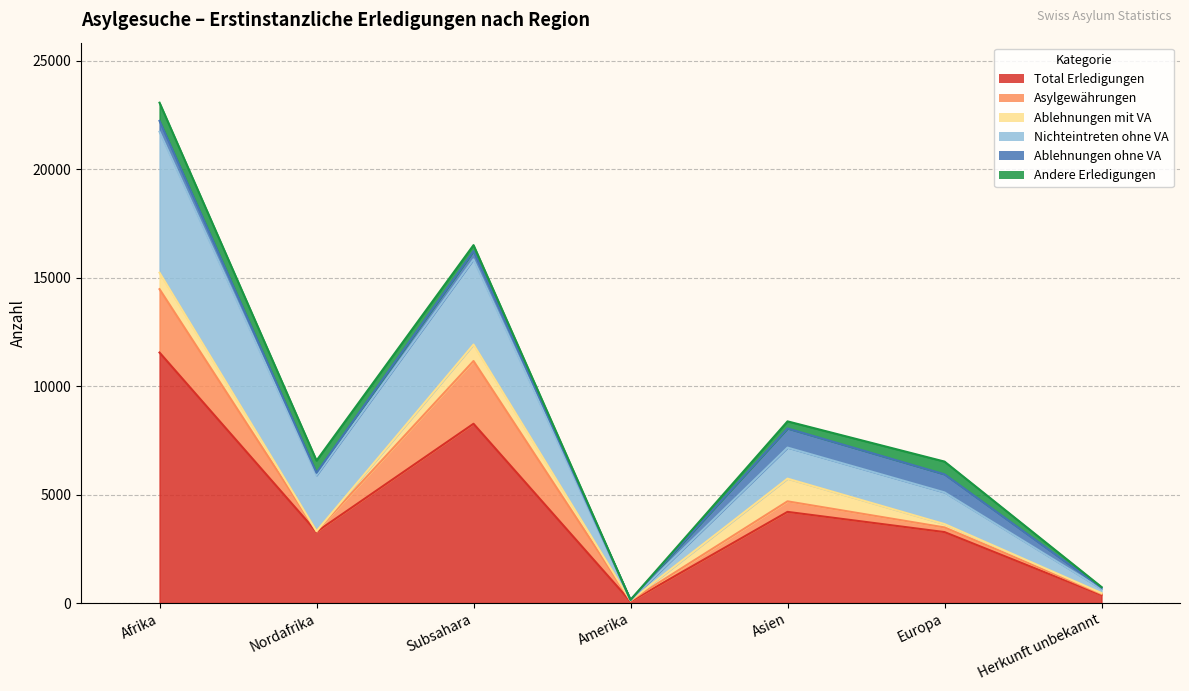

At which category is the sum across all series the highest?

Afrika